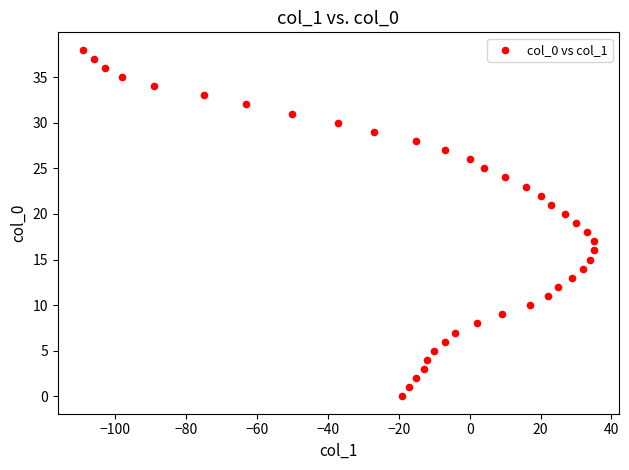

What is the range of X values (max minus min)?

144